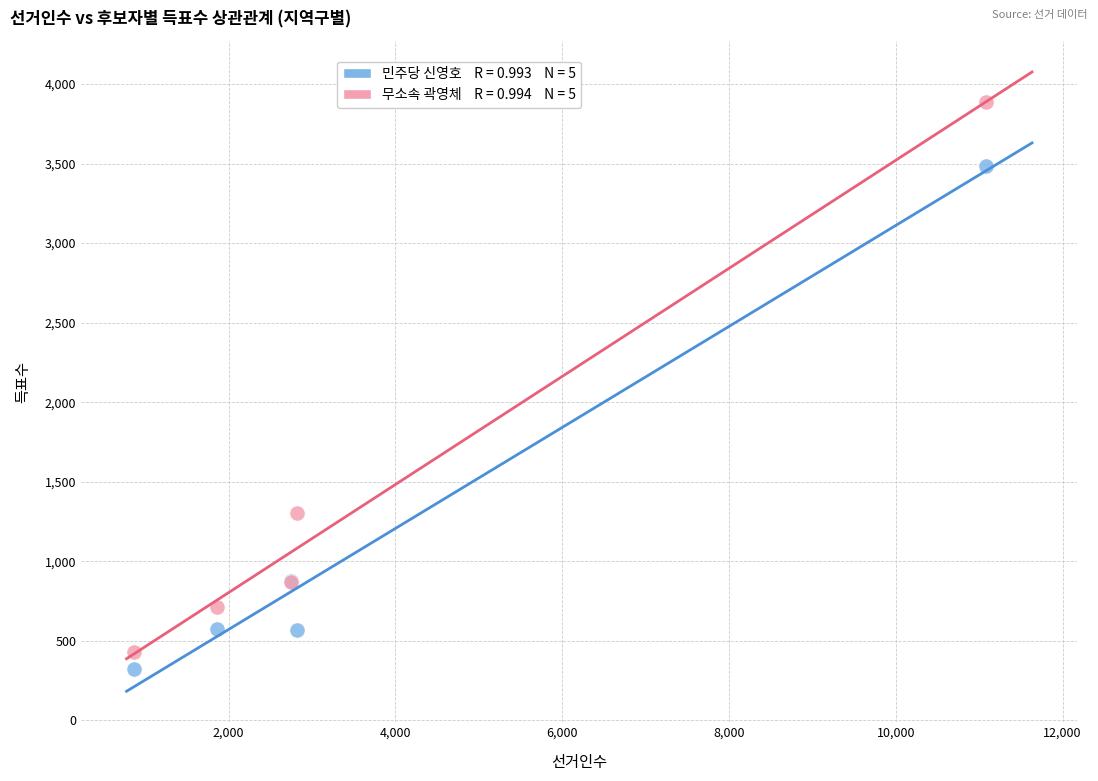

Across all series, what Y value is closest to 2105?

1303